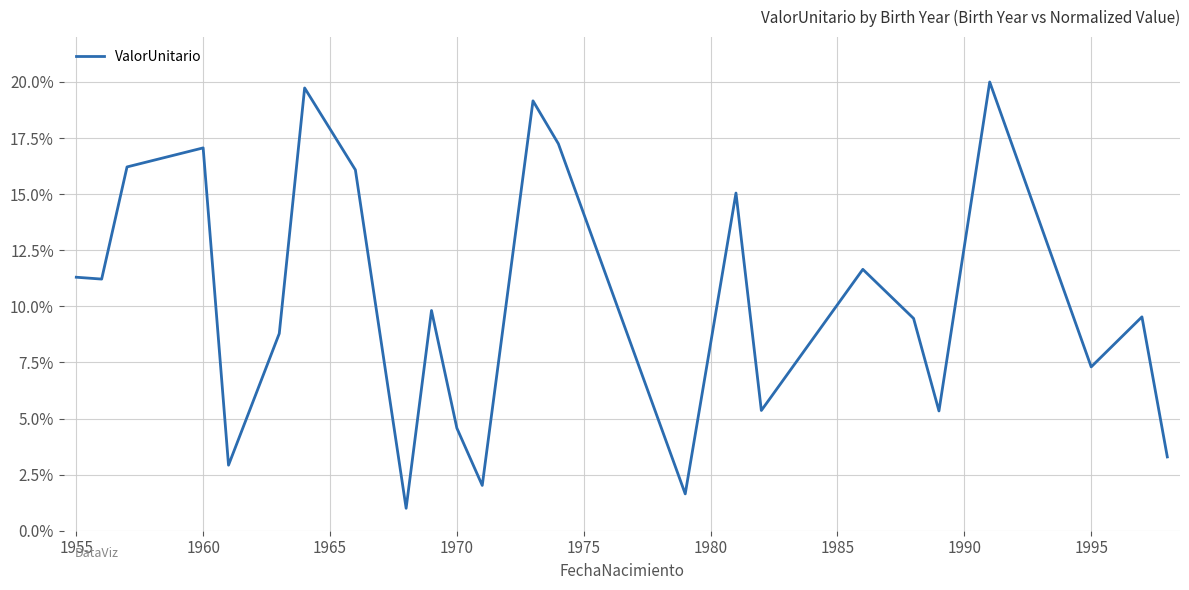

What is the maximum value shown in the chart?

20.0